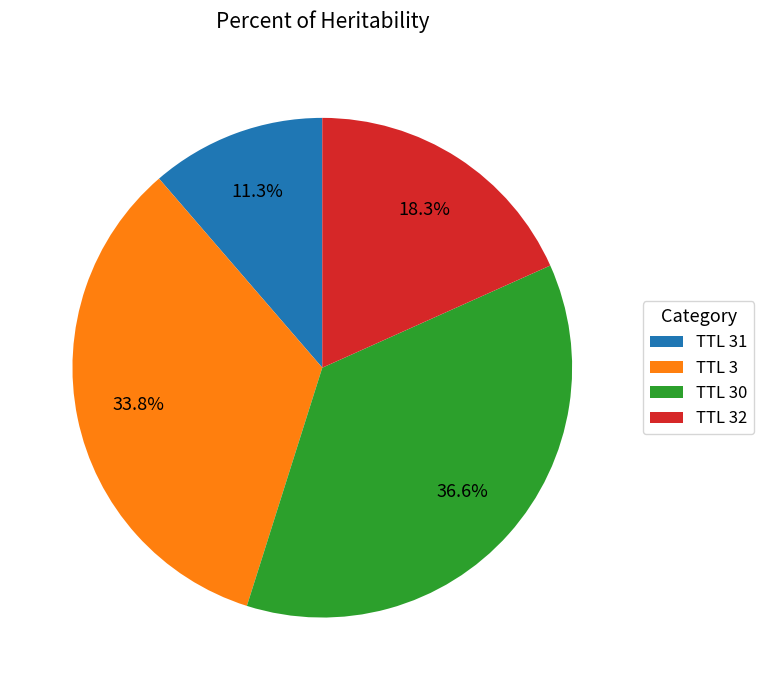

Between TTL 32 and TTL 30, which is larger?

TTL 30